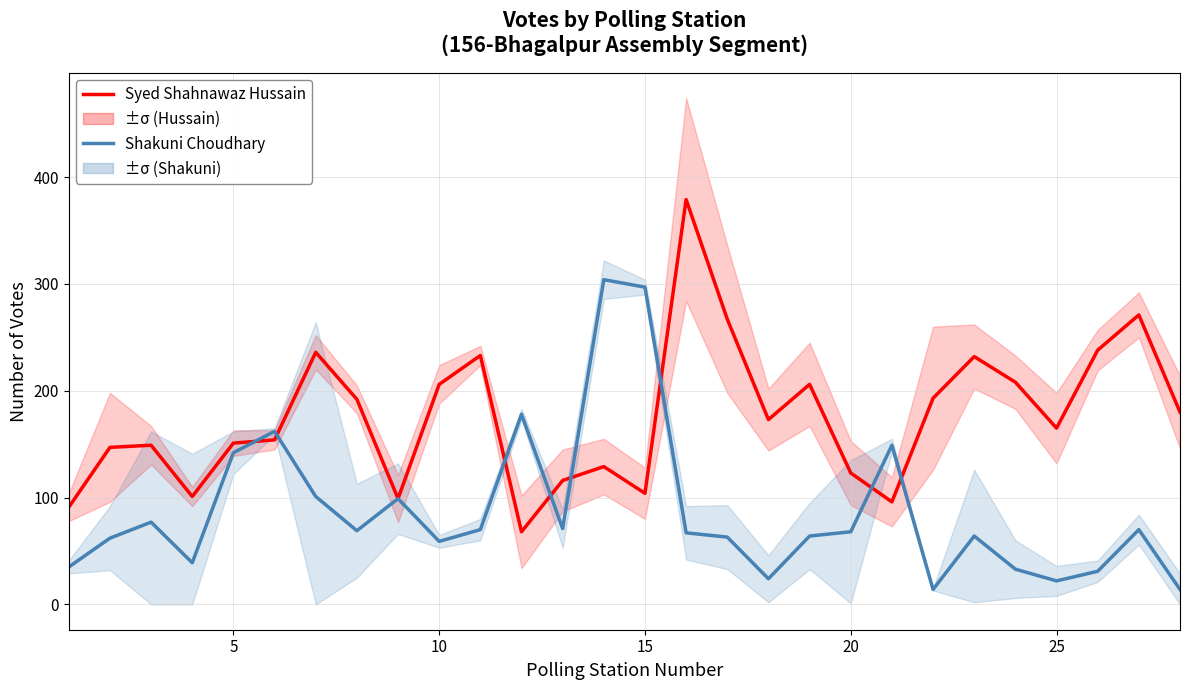

What is the spread (max minus min) of values at 25?

8